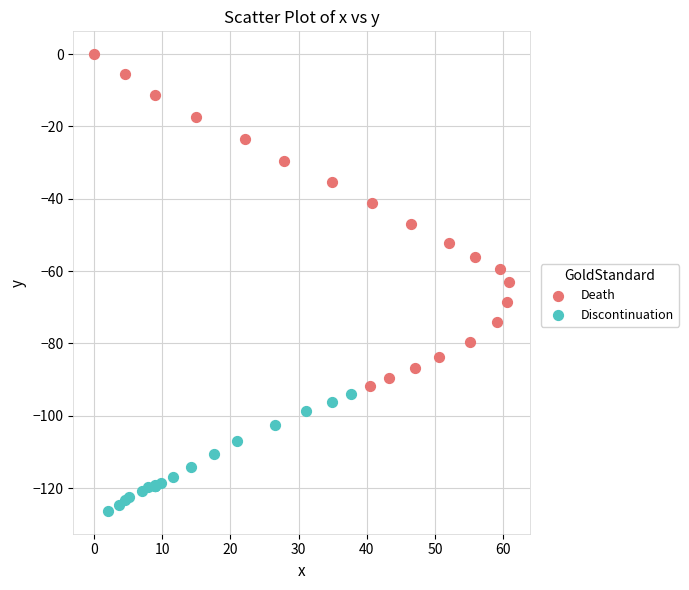

Which series has the largest Y range (max minus min)?

Death